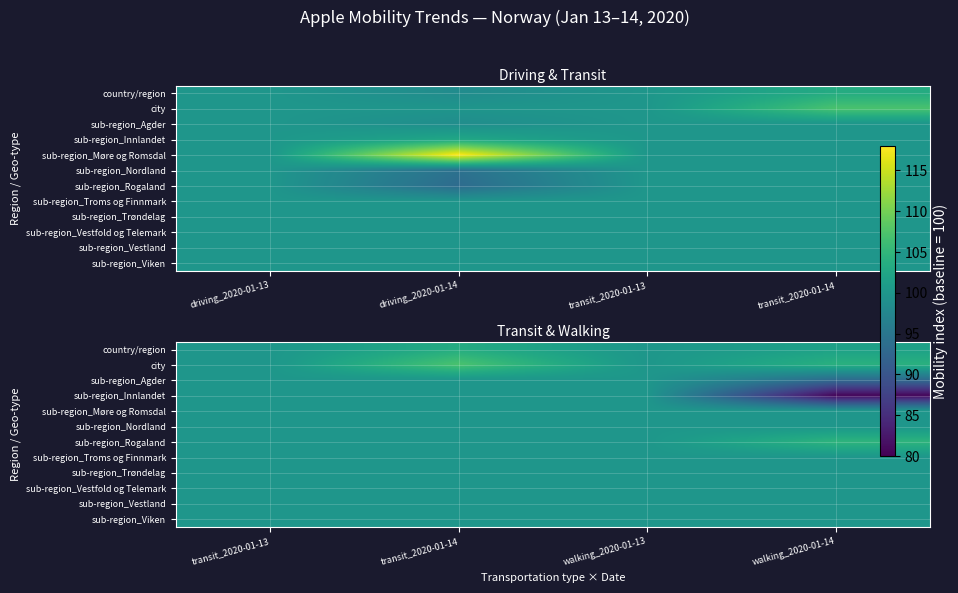

True or false: city has a value of 100.0 at transit_2020-01-13.

True